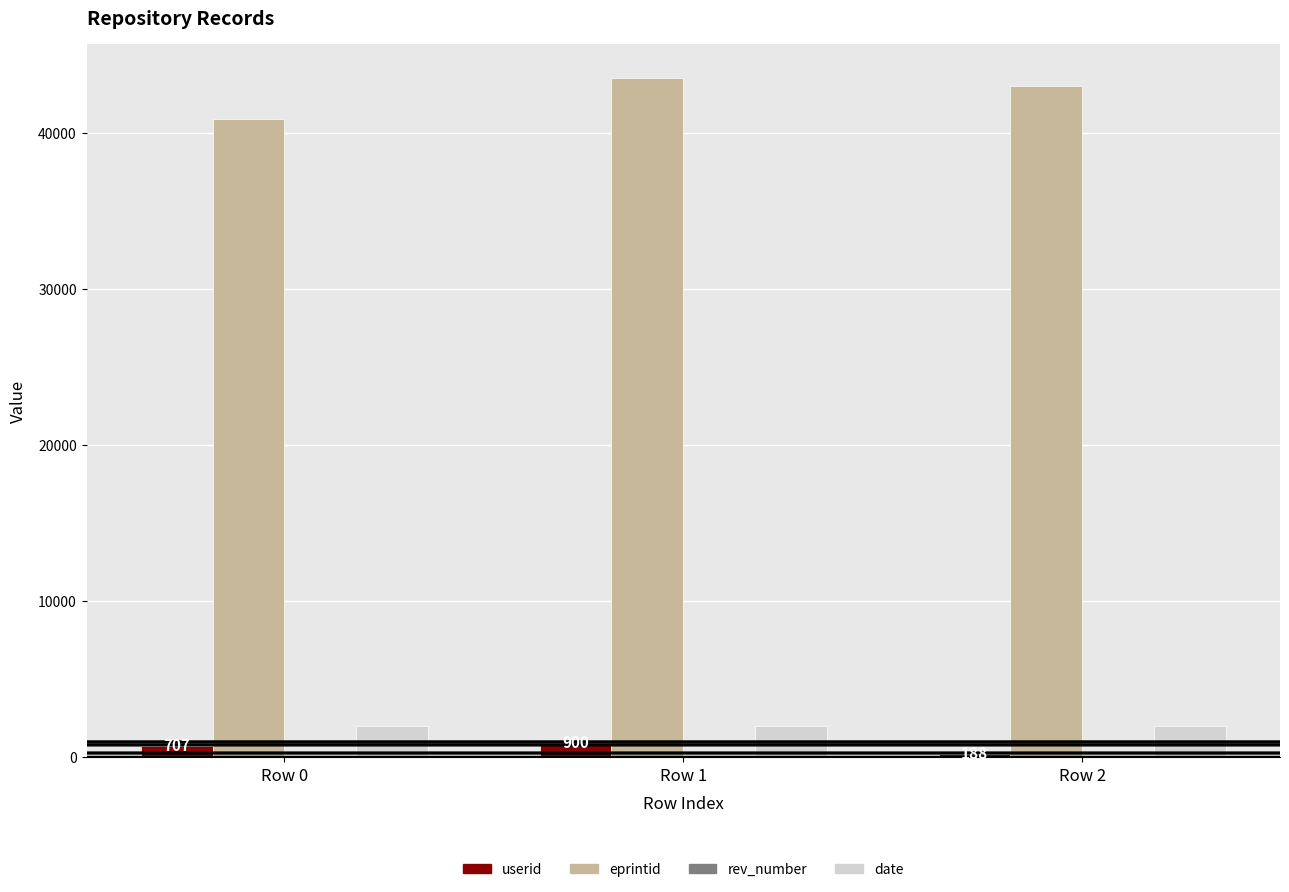

The value of eprintid at Row 2 is 64006. True or false?

False